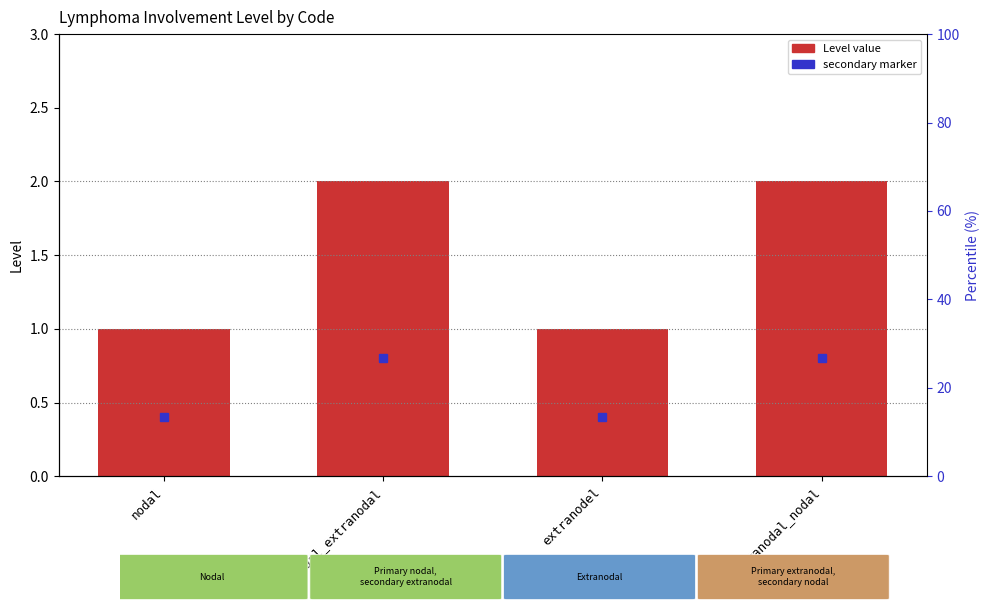

Reading left to right, list all the values displayed in this chart.

1	2	1	2